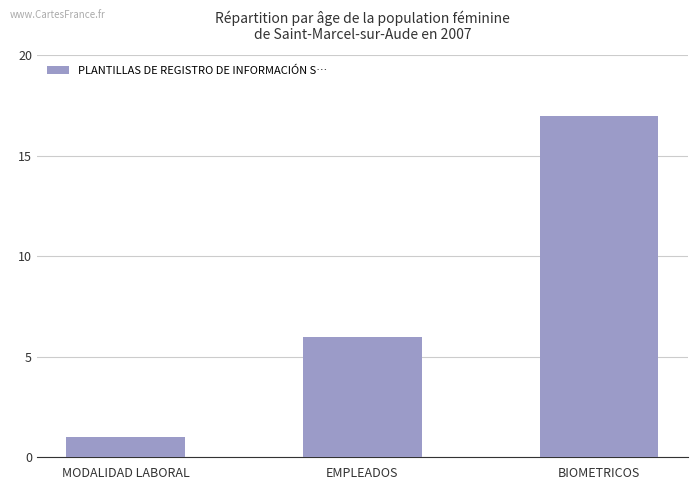

What is the change in value from EMPLEADOS to BIOMETRICOS?

+11